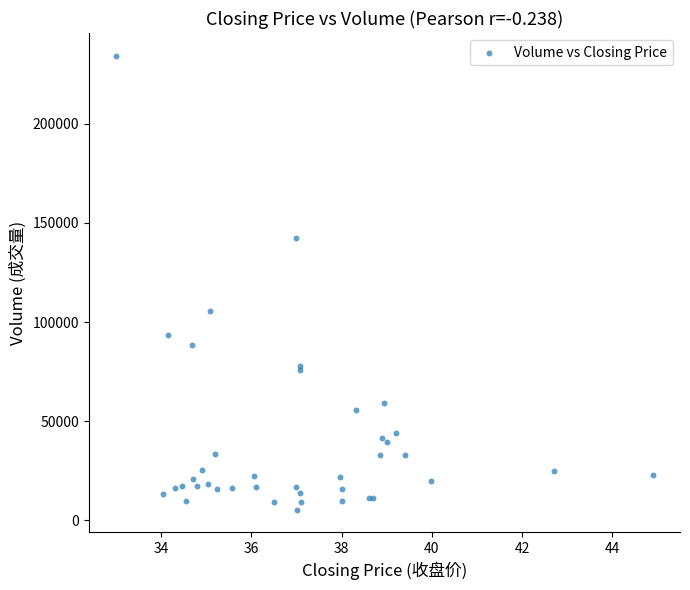

What Y value in the scatter plot is closest to 119862?

105452